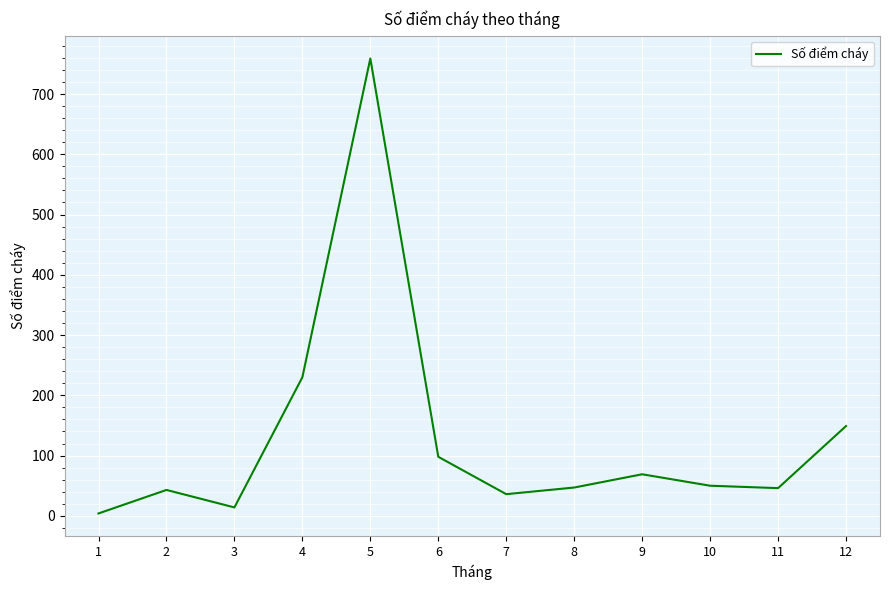

Is it true that the value at 10 is 90?

False